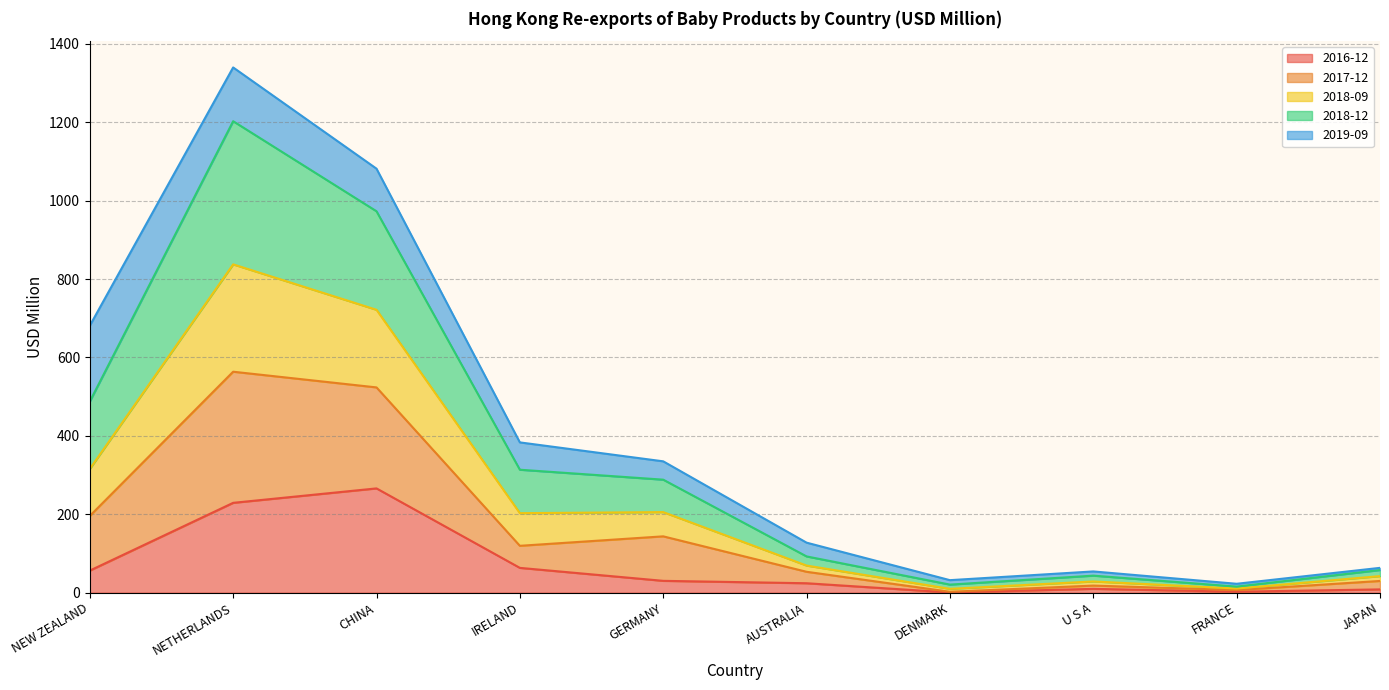

What is the total value across all series at NEW ZEALAND?

681.1